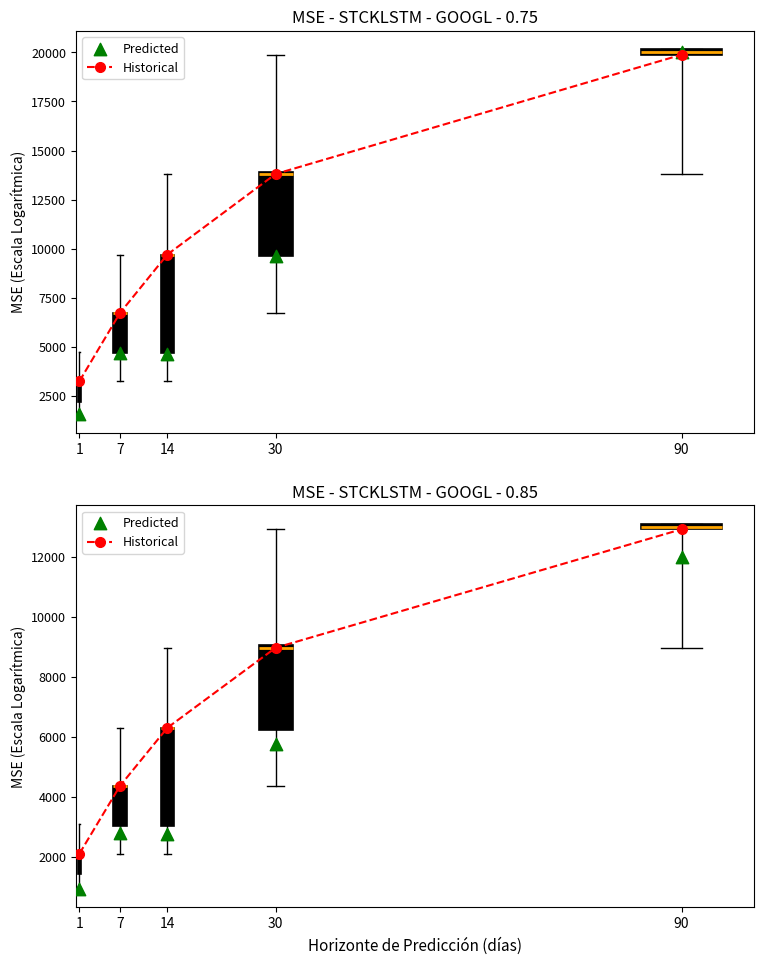

Between 14 and 7, which is larger?

14